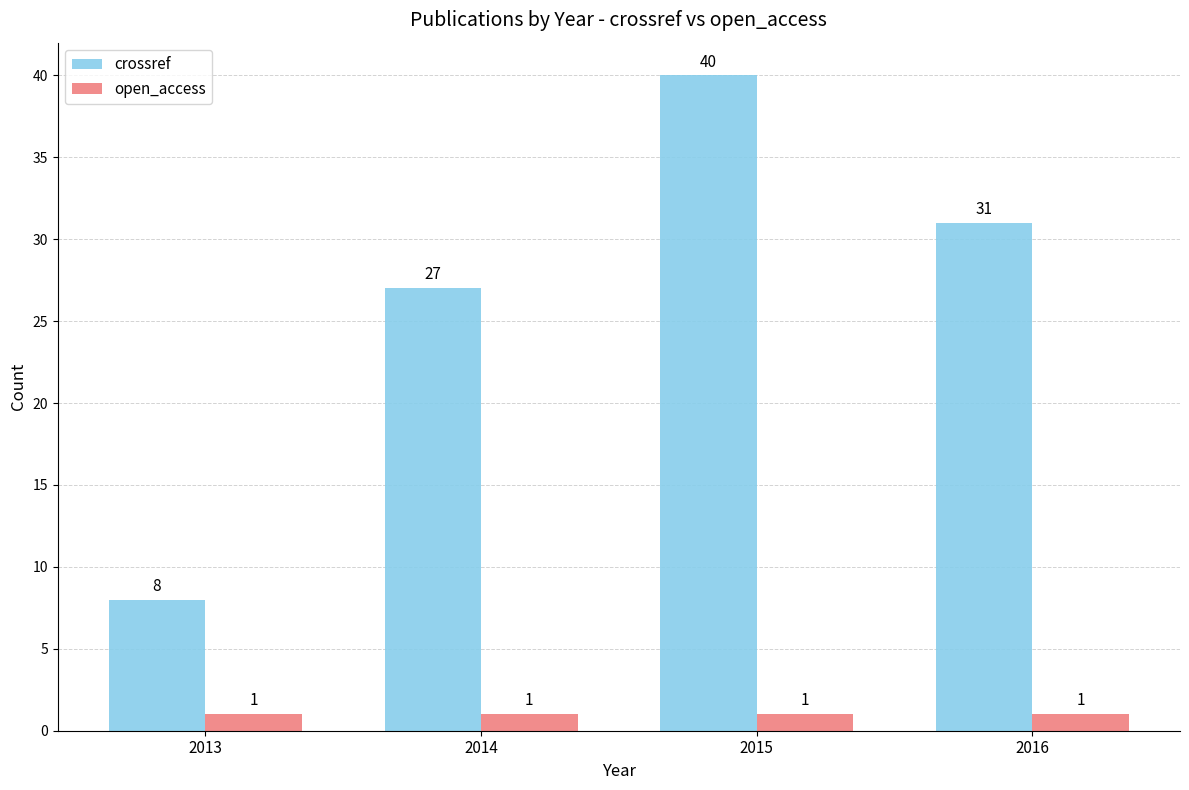

Reading right to left, transcribe all the data shown in this chart.

crossref: 2016=31	2015=40	2014=27	2013=8
open_access: 2016=1	2015=1	2014=1	2013=1